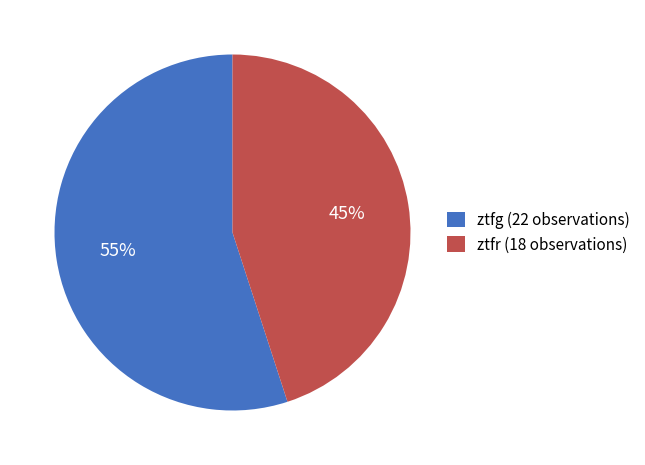

To the nearest percent, what is the average slice percentage?

50%